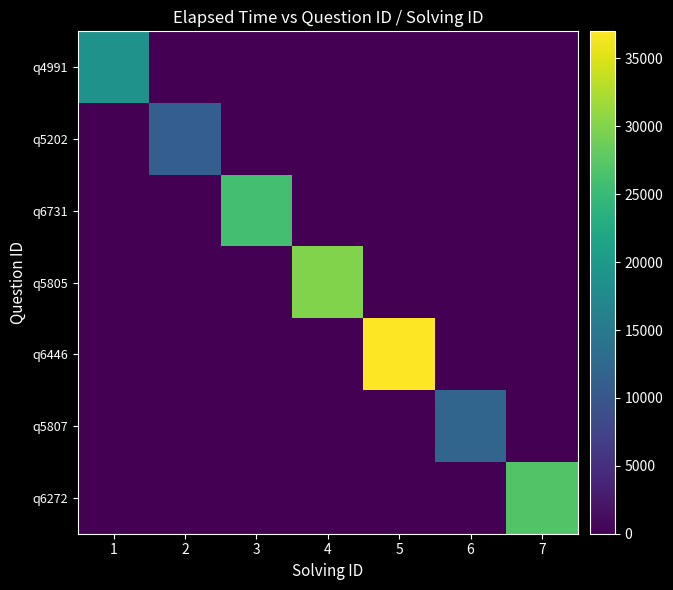

Which label corresponds to the smallest value in the chart?

2